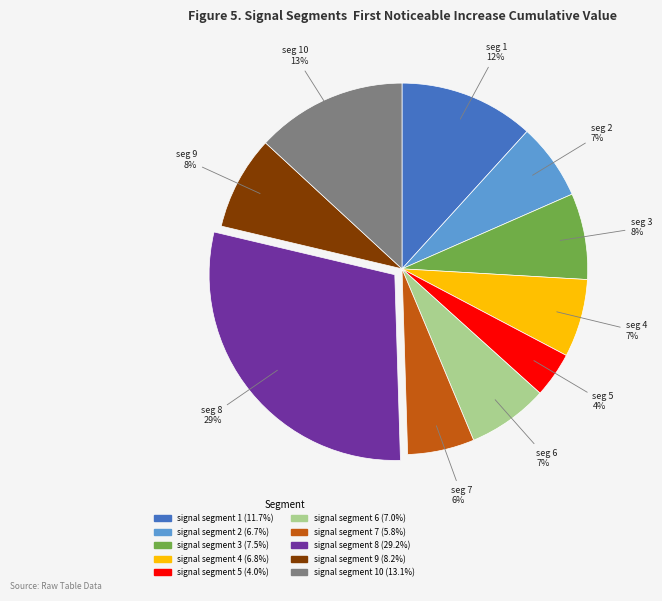

Does any single category account for the majority?

No